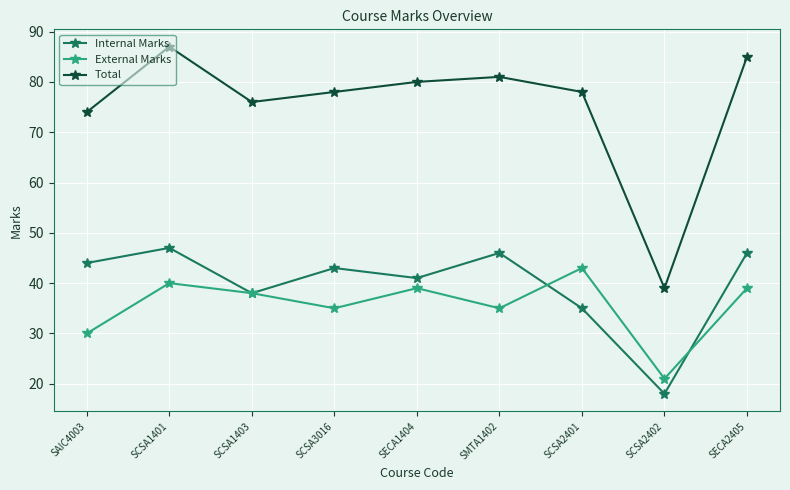

True or false: External Marks has a value of 40 at SCSA1401.

True